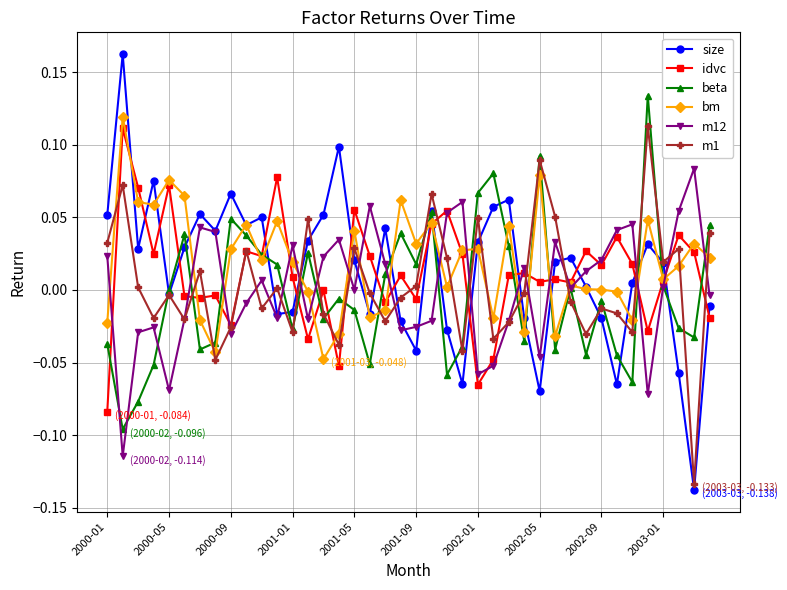

True or false: beta has more than 0 interior local peaks.

True